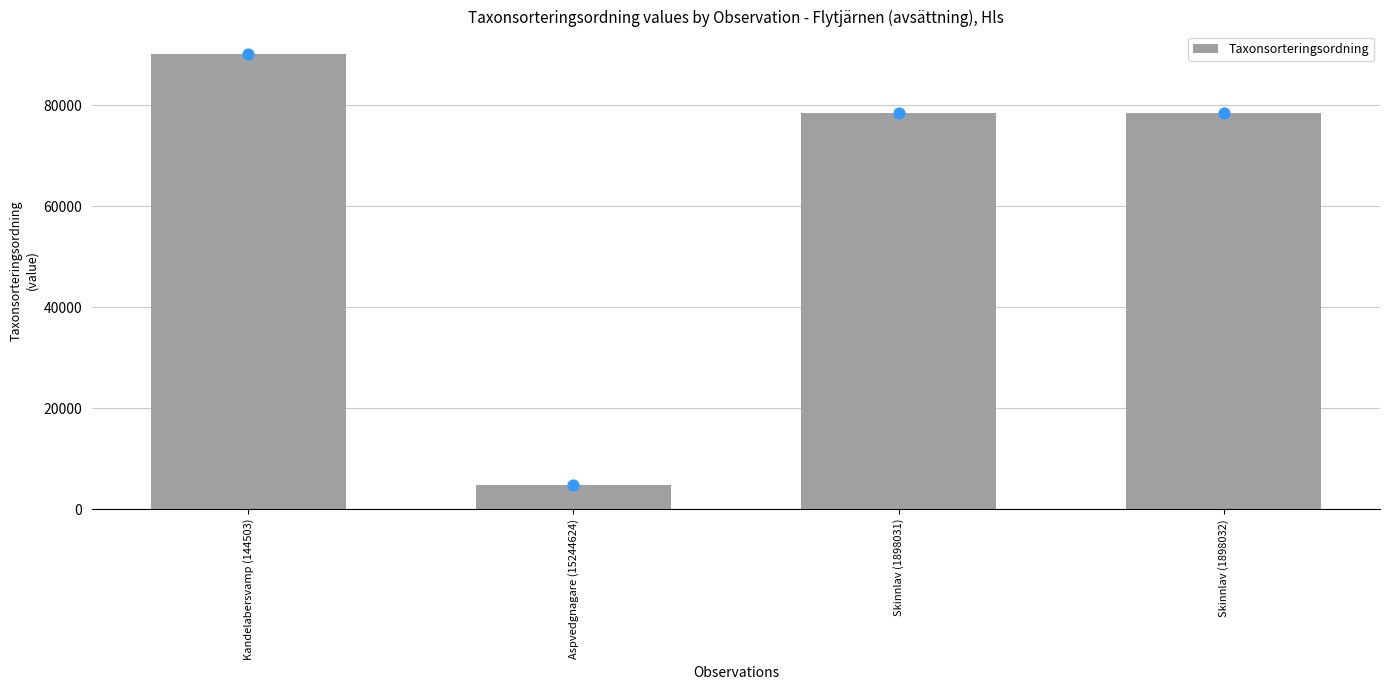

Between Aspvedgnagare (15244624) and Skinnlav (1898032), which is larger?

Skinnlav (1898032)